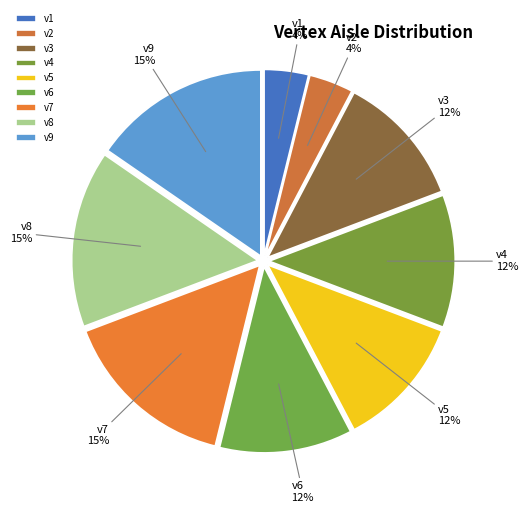

Is there any slice that represents more than half of the pie?

No